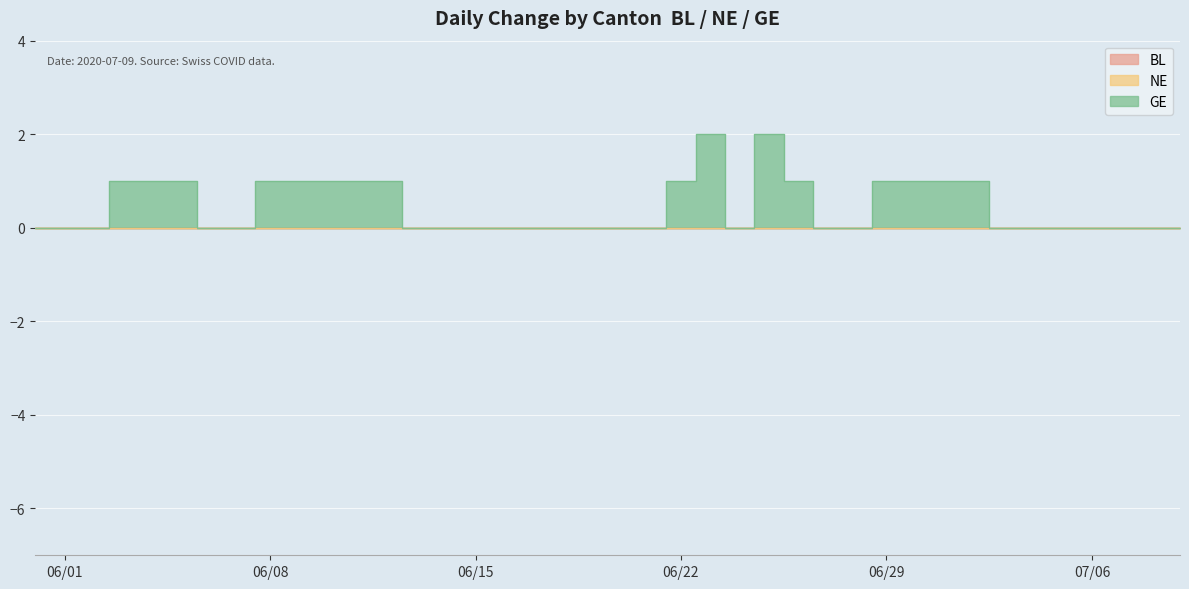

What is the greatest value displayed?

2